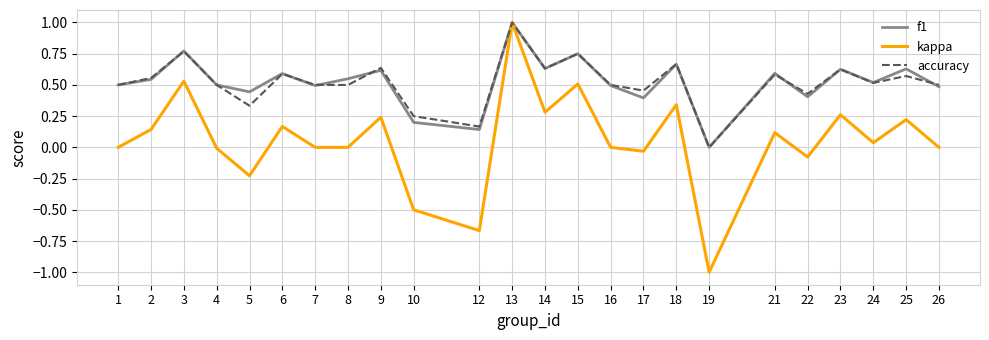

Where is the first local minimum for kappa?

5